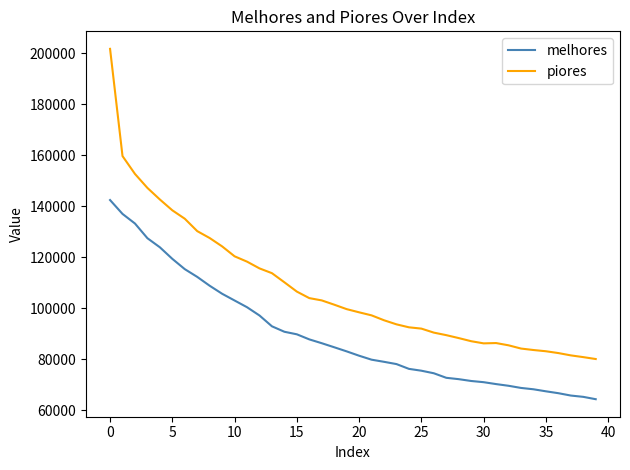

True or false: piores and melhores cross at least once.

False